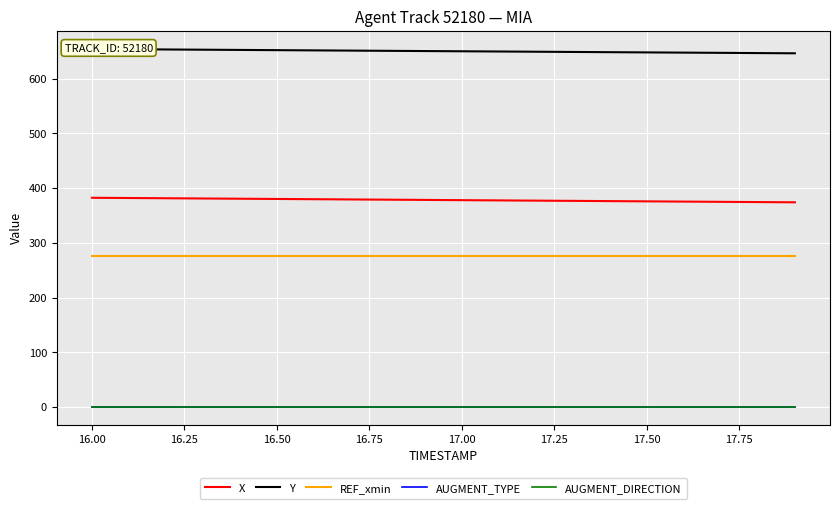

What are all the series names shown in the legend?

X, Y, REF_xmin, AUGMENT_TYPE, AUGMENT_DIRECTION